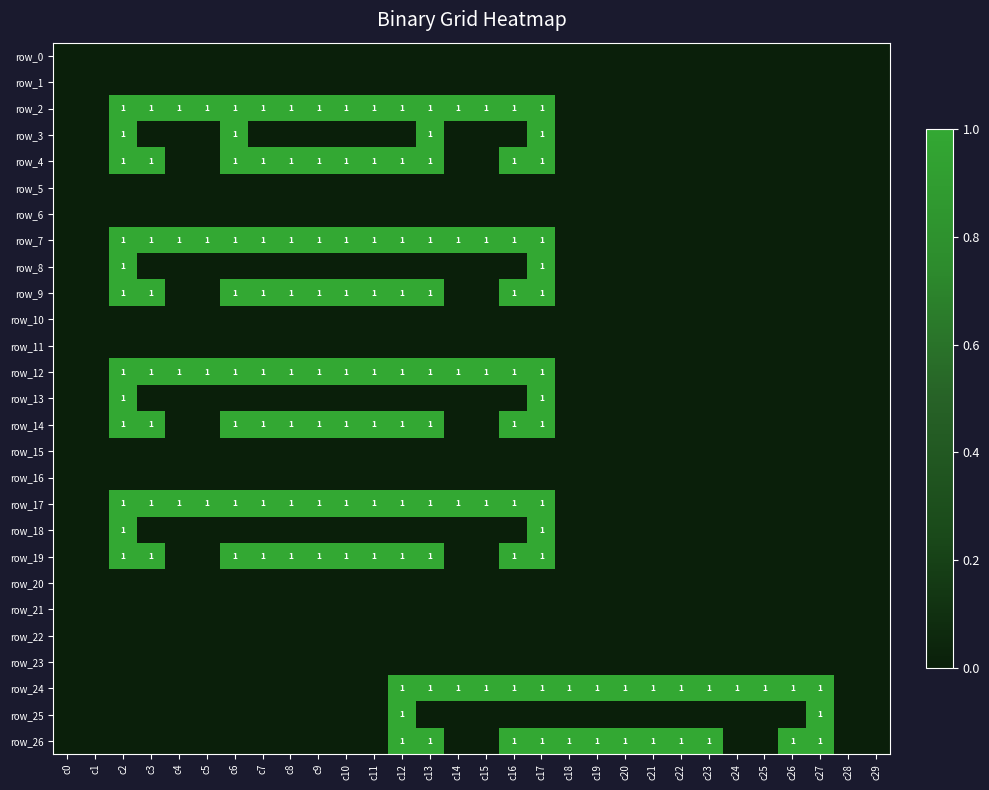

Which series has the widest spread of values?

row_2